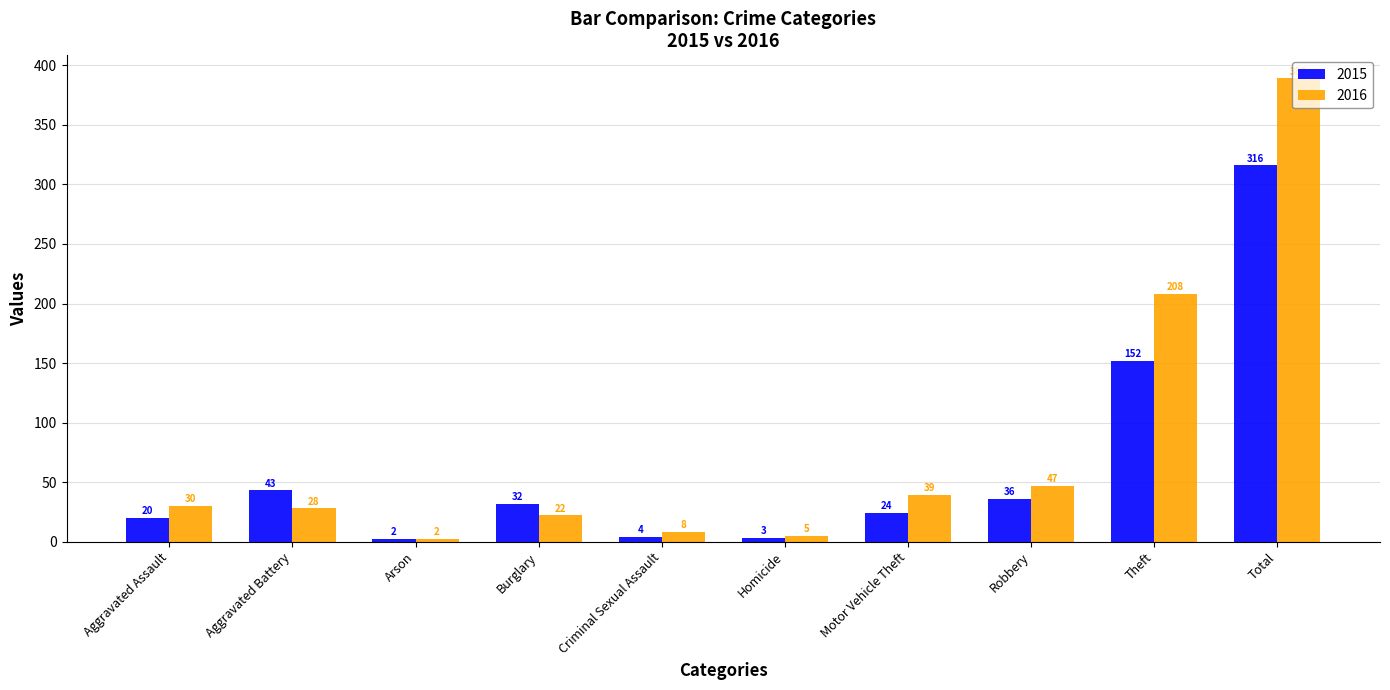

What is the difference between the 2016 values at Motor Vehicle Theft and Aggravated Assault?

9